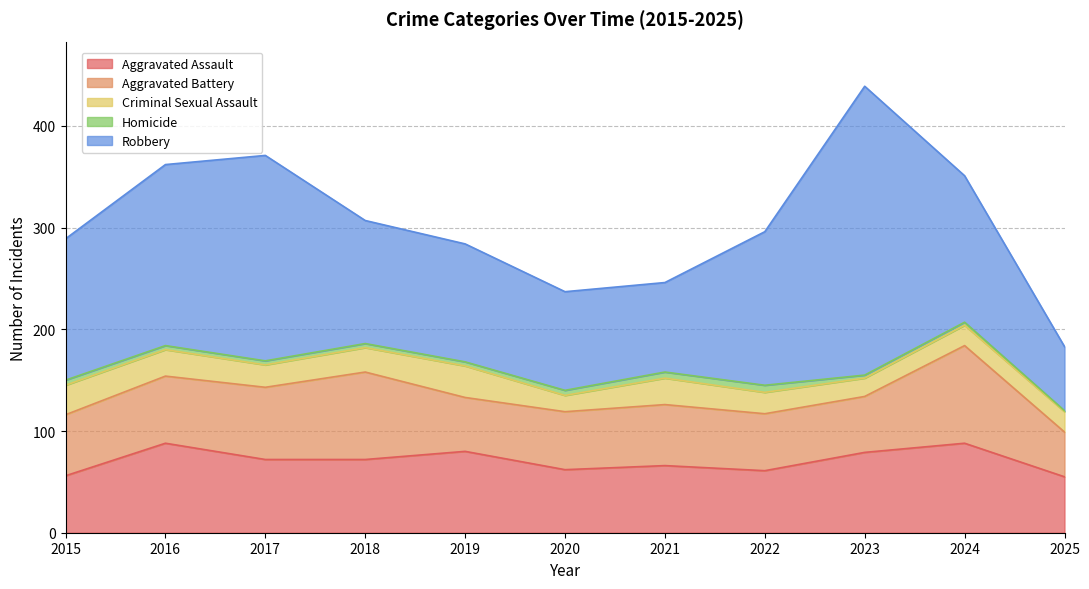

True or false: Robbery and Aggravated Assault intersect in this chart.

False